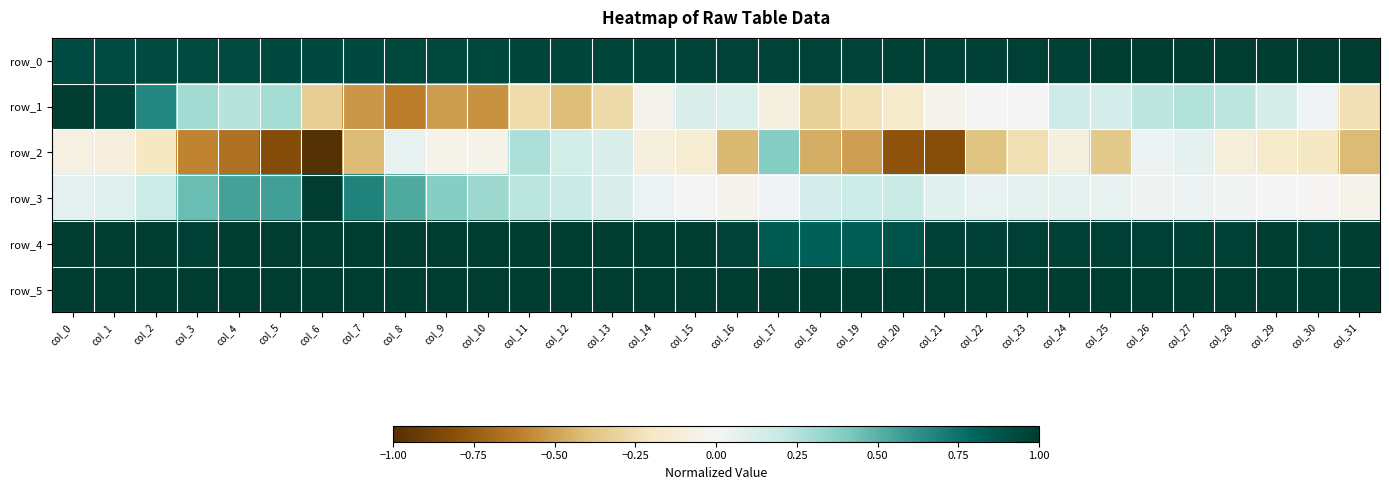

Reading left to right, extract all data points from this chart.

row_0: 0.9	0.9	0.9	0.9	0.9	0.9	0.9	0.9	0.9	0.9	0.9	0.9	1.0	1.0	1.0	1.0	1.0	1.0	1.0	1.0	1.0	1.0	1.0	1.0	1.0	1.0	1.0	1.0	1.0	1.0	1.0	1.0
row_1: 1.0	0.9	0.7	0.3	0.2	0.3	-0.3	-0.5	-0.6	-0.5	-0.5	-0.3	-0.4	-0.3	-0.0	0.1	0.1	-0.1	-0.3	-0.2	-0.2	-0.0	-0.0	-0.0	0.2	0.1	0.2	0.3	0.2	0.1	0.0	-0.2
row_2: -0.1	-0.1	-0.2	-0.6	-0.7	-0.8	-1.0	-0.4	0.1	-0.0	-0.0	0.3	0.1	0.1	-0.1	-0.1	-0.4	0.4	-0.5	-0.5	-0.8	-0.8	-0.4	-0.2	-0.1	-0.4	0.0	0.1	-0.1	-0.2	-0.2	-0.4
row_3: 0.1	0.1	0.2	0.5	0.6	0.6	1.0	0.7	0.5	0.4	0.3	0.2	0.2	0.1	0.0	0.0	-0.0	0.0	0.1	0.2	0.2	0.1	0.1	0.1	0.1	0.1	0.0	0.0	0.0	-0.0	-0.0	-0.0
row_4: 1.0	1.0	1.0	1.0	1.0	1.0	1.0	1.0	1.0	1.0	1.0	1.0	1.0	1.0	1.0	1.0	1.0	0.8	0.8	0.8	0.9	1.0	1.0	1.0	1.0	1.0	1.0	1.0	1.0	1.0	1.0	1.0
row_5: 1.0	1.0	1.0	1.0	1.0	1.0	1.0	1.0	1.0	1.0	1.0	1.0	1.0	1.0	1.0	1.0	1.0	1.0	1.0	1.0	1.0	1.0	1.0	1.0	1.0	1.0	1.0	1.0	1.0	1.0	1.0	1.0